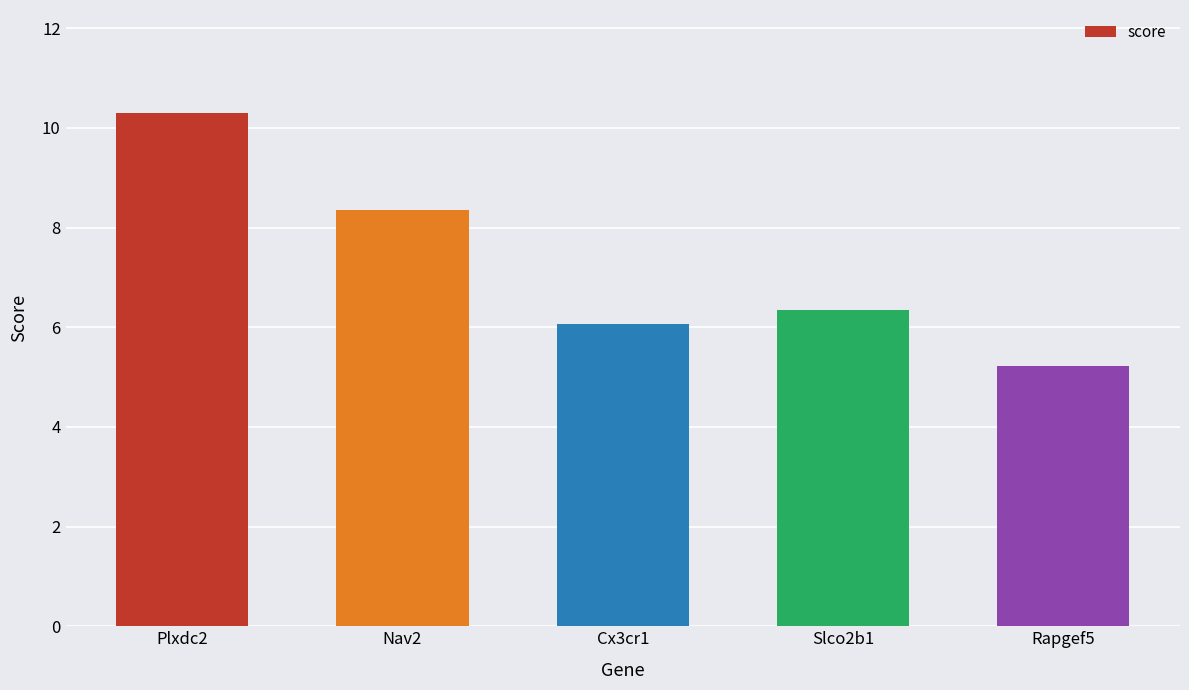

Reading right to left, transcribe all the data shown in this chart.

5.2	6.4	6.1	8.4	10.3